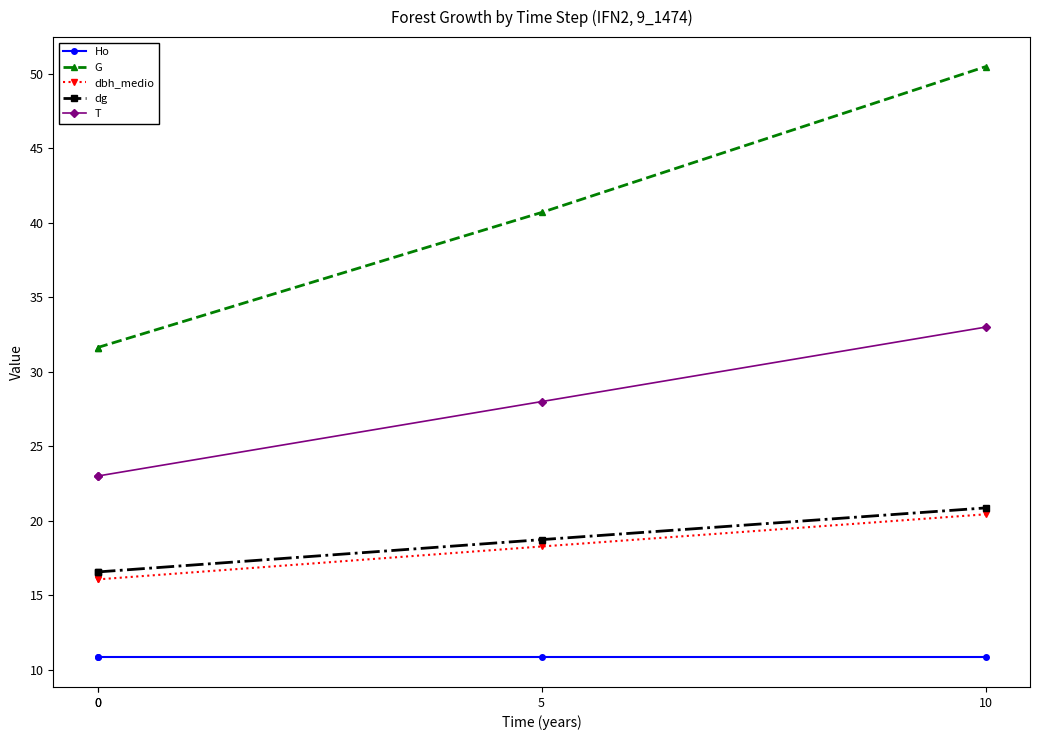

How many lines are shown in the chart?

5